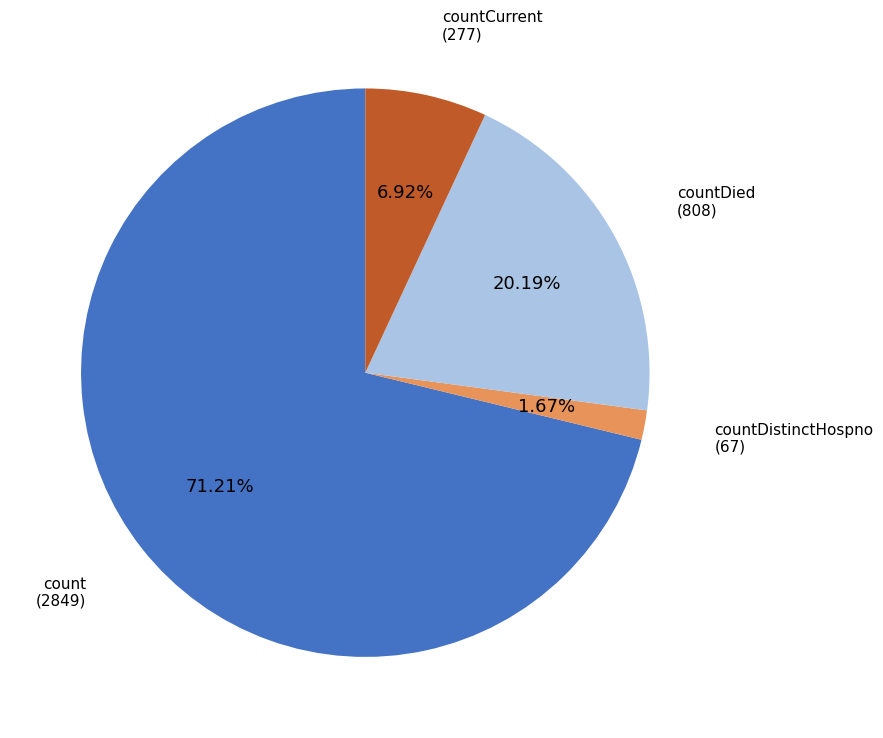

Does any single category account for the majority?

Yes